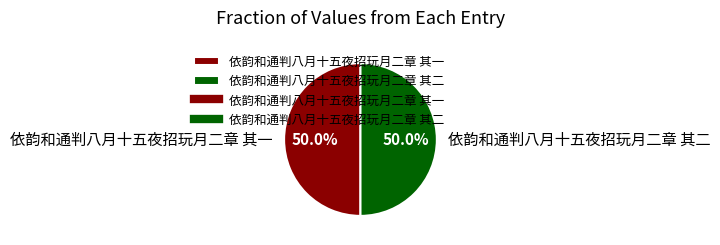

What is the ratio of the value at 依韵和通判八月十五夜招玩月二章 其二 to the value at 依韵和通判八月十五夜招玩月二章 其一?

1.0